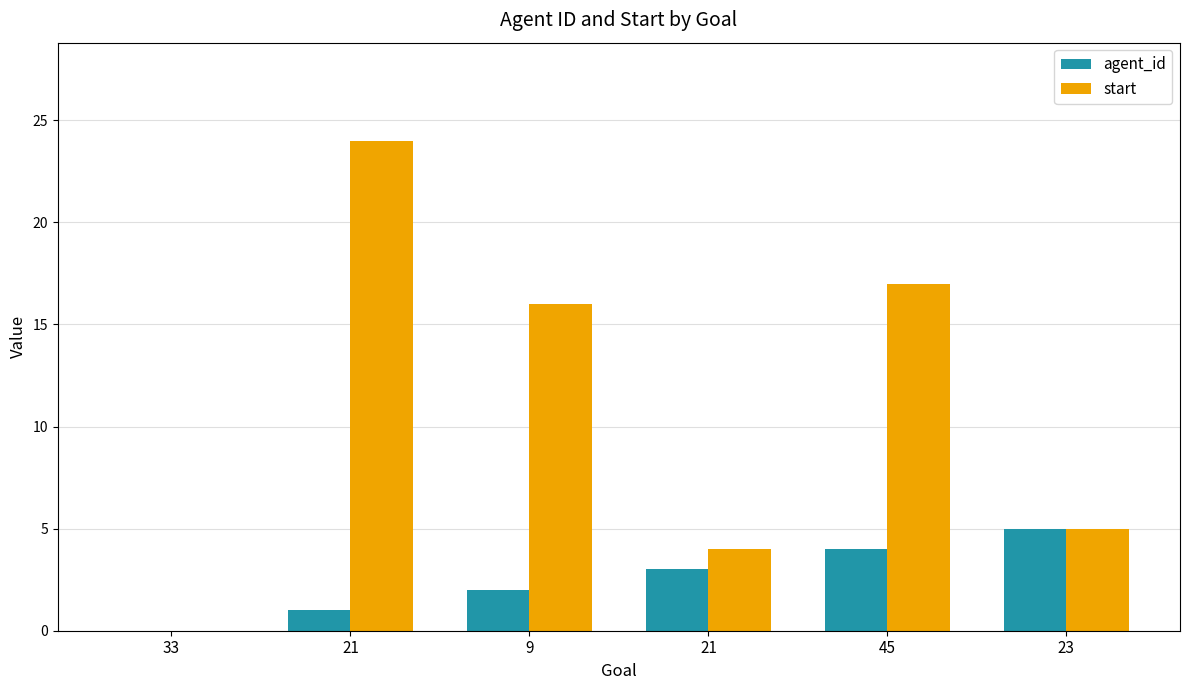

How many data points does each series have?

6